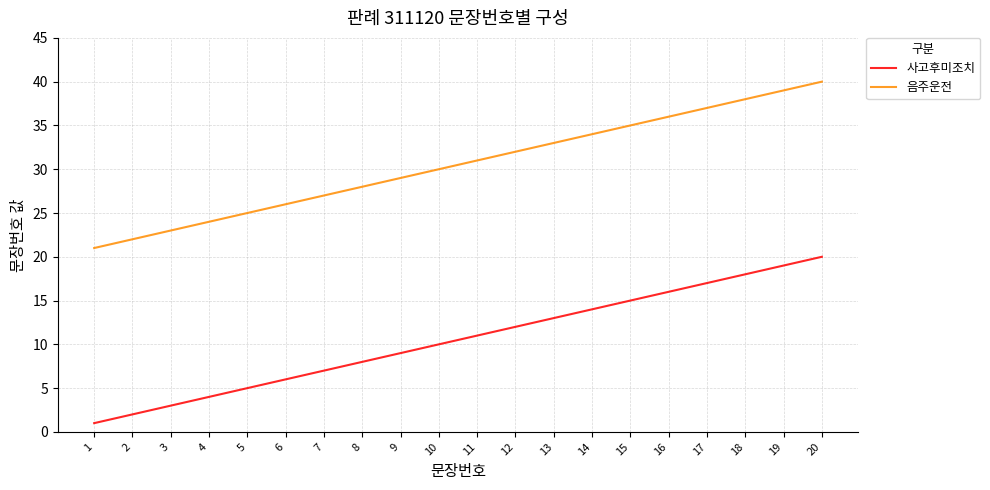

Which series has the largest total across all categories?

음주운전